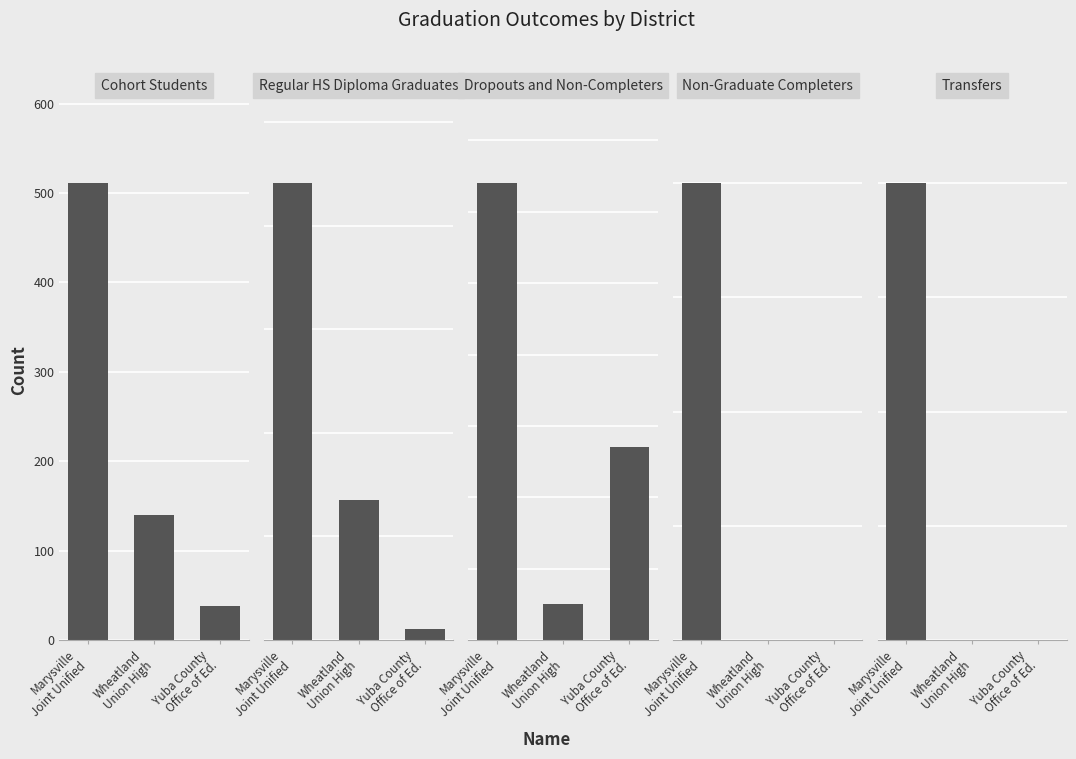

Reading right to left, extract all data points from this chart.

Cohort Students: 38	140	511
Regular HS Diploma Graduates: 11	135	441
Dropouts and Non-Completers: 27	5	64
Non-Graduate Completers: 0	0	4
Transfers: 0	0	2